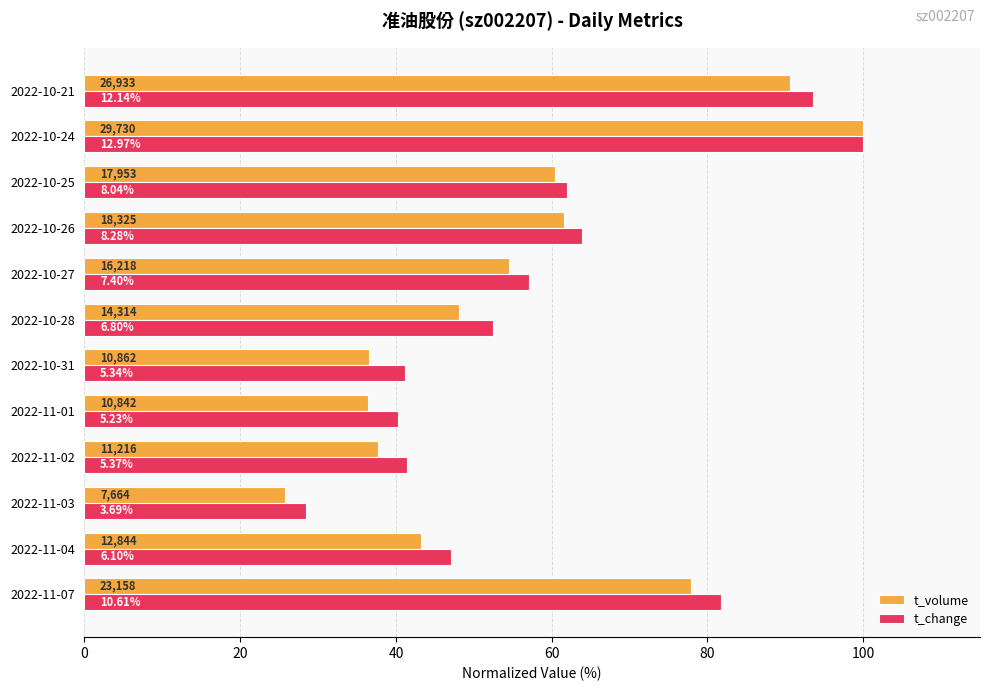

What are all the series names shown in the legend?

t_volume, t_change